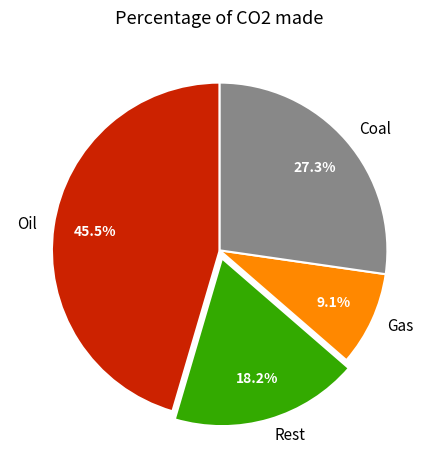

How many segments does this pie chart have?

4